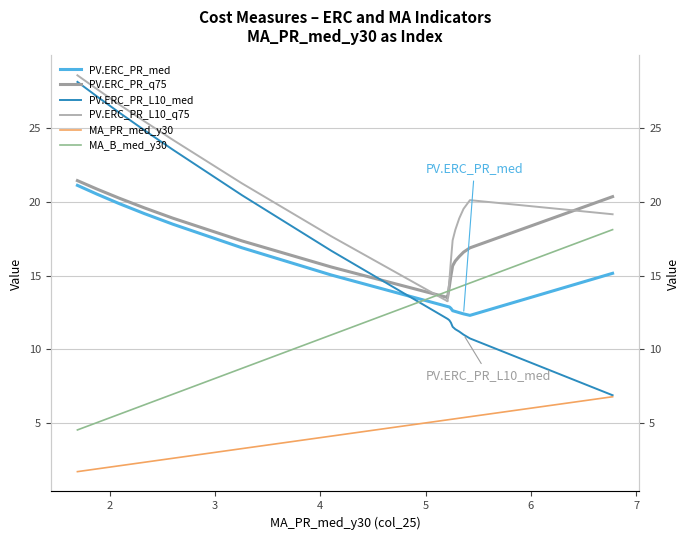

Rank the series by their maximum value, from lowest to highest.

MA_PR_med_y30, MA_B_med_y30, PV.ERC_PR_med, PV.ERC_PR_q75, PV.ERC_PR_L10_med, PV.ERC_PR_L10_q75